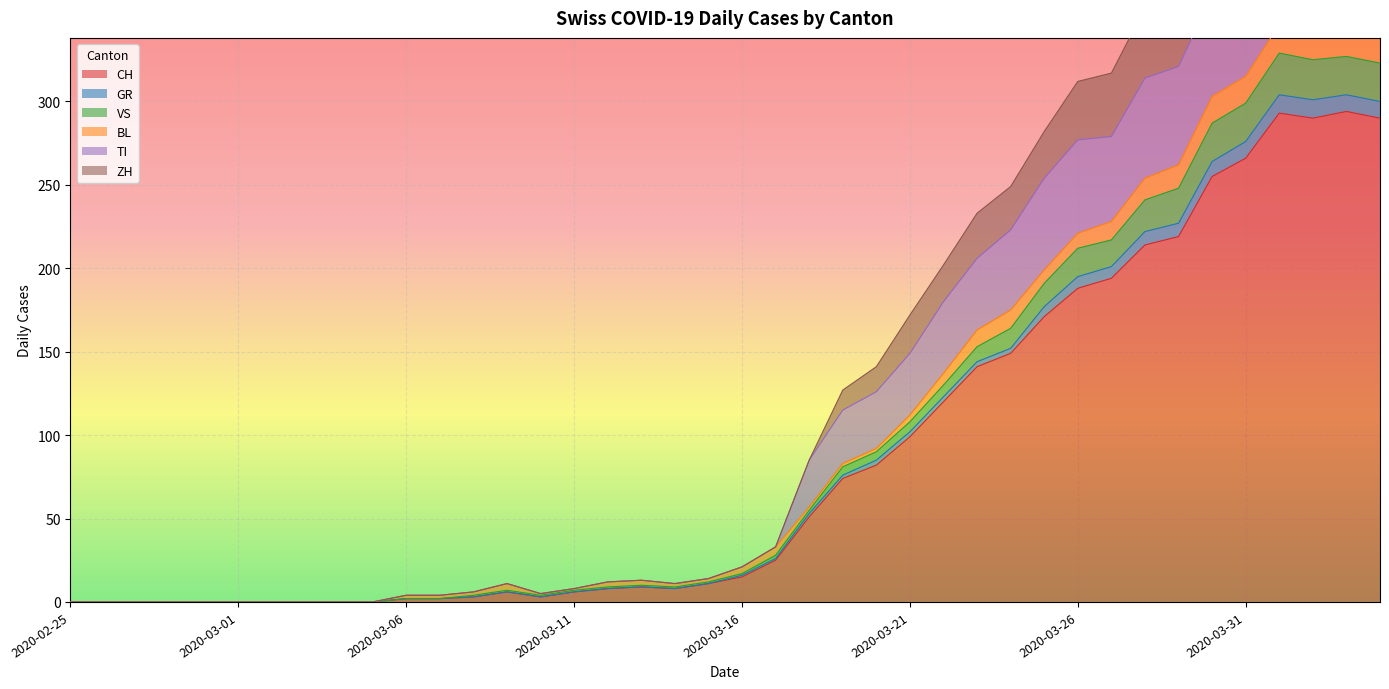

Is it true that ZH equals 0 at 2020-02-25?

True